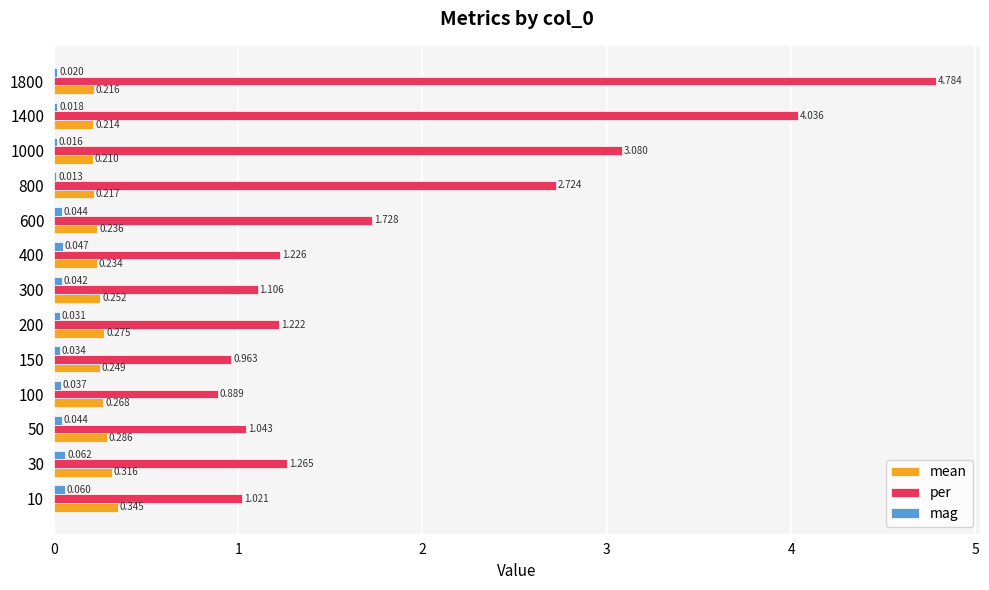

Which series has the largest total across all categories?

per